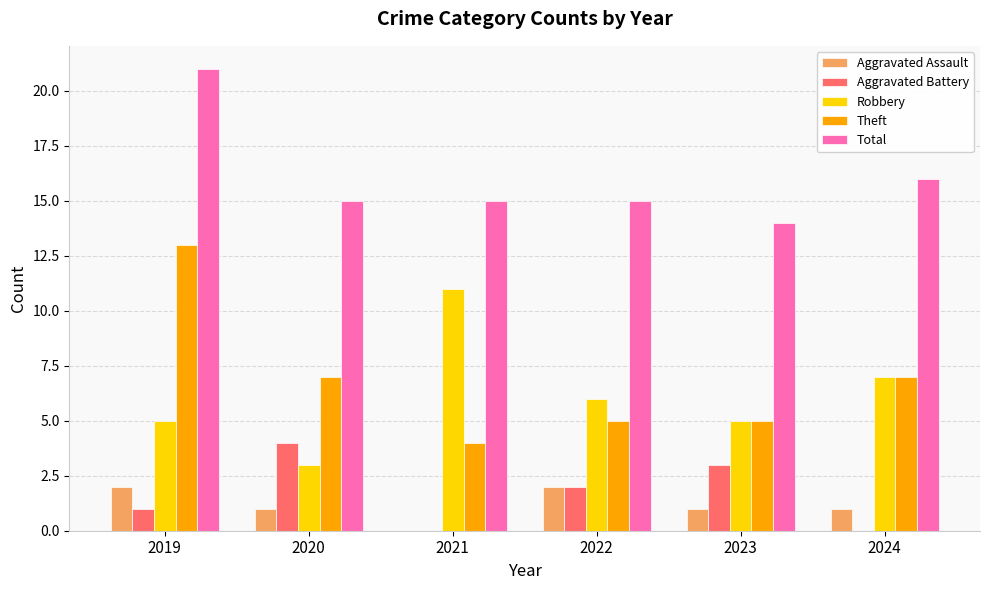

What value does the Theft series have at 2024?

7